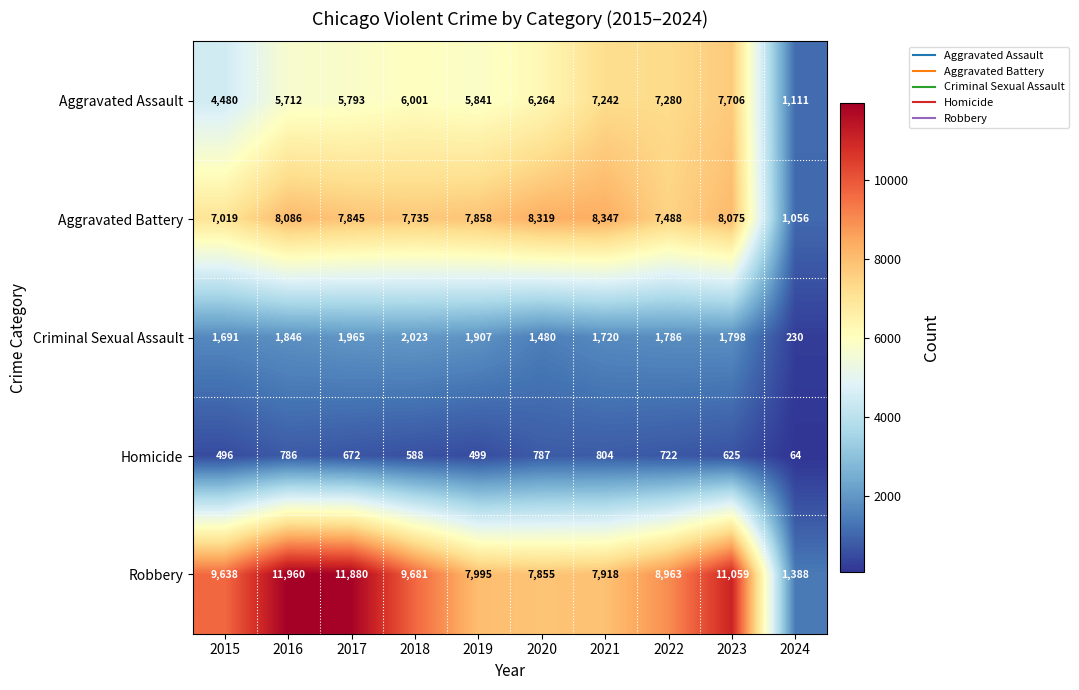

At which category is the sum across all series the highest?

2023